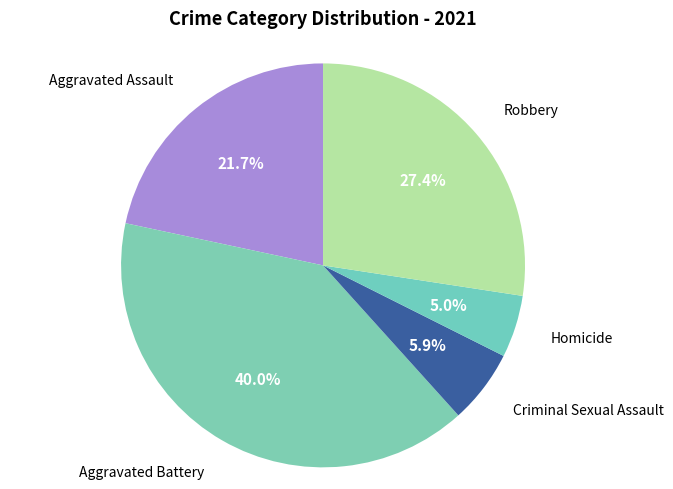

Rank the categories by value from highest to lowest.

Aggravated Battery, Robbery, Aggravated Assault, Criminal Sexual Assault, Homicide